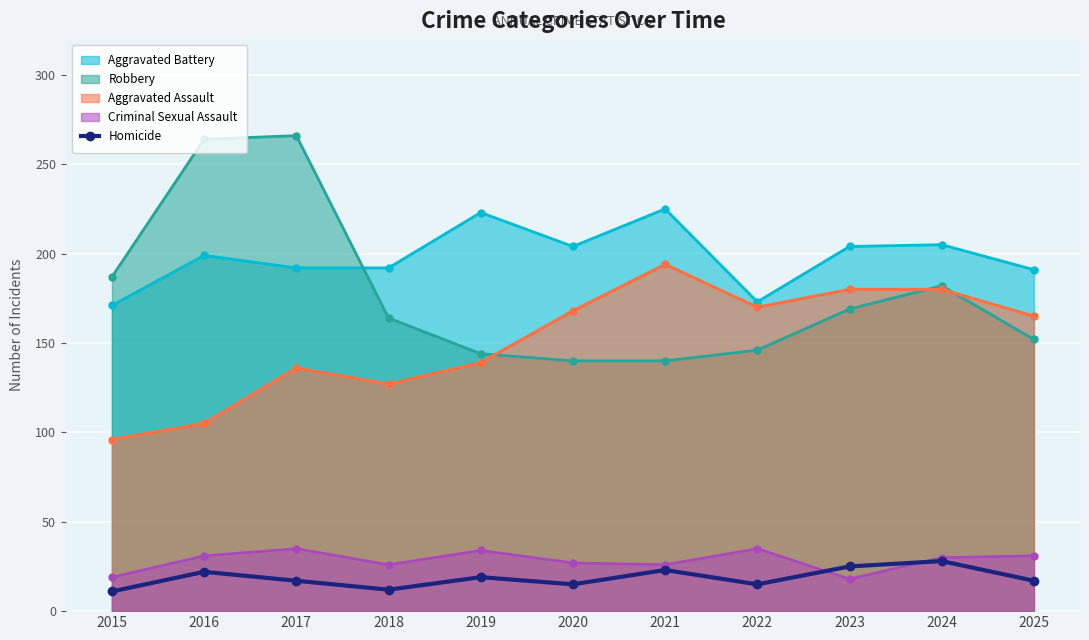

The chart shows a value of 26 at 2017. True or false?

False